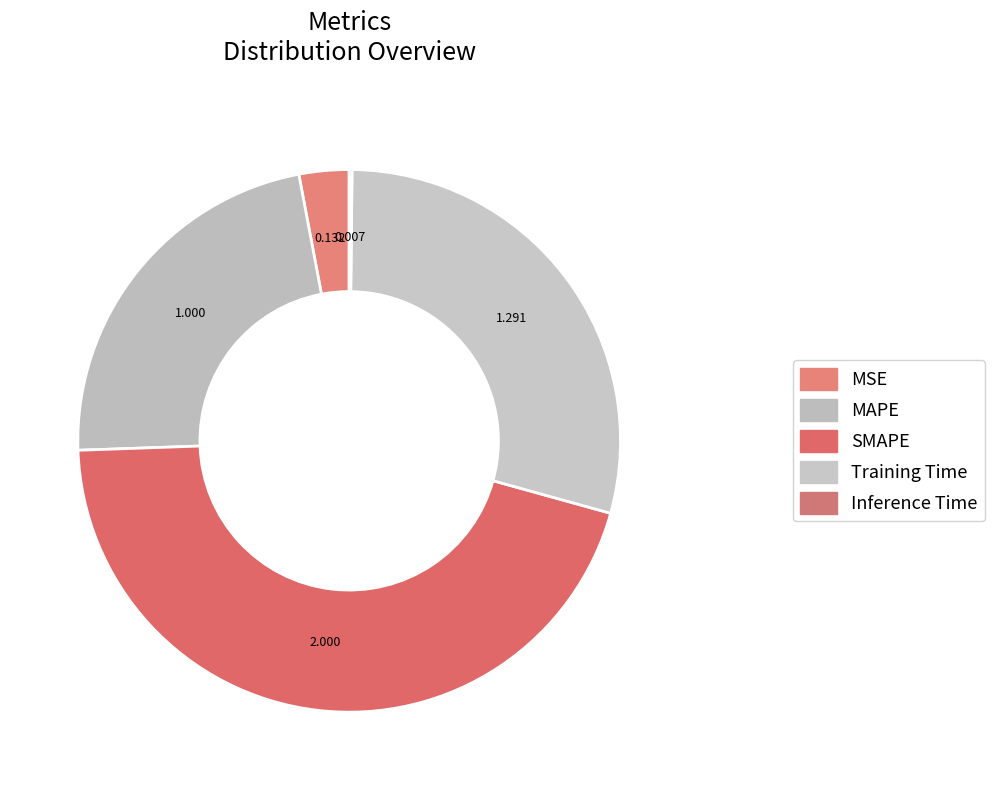

To the nearest percent, what is the average slice percentage?

20%